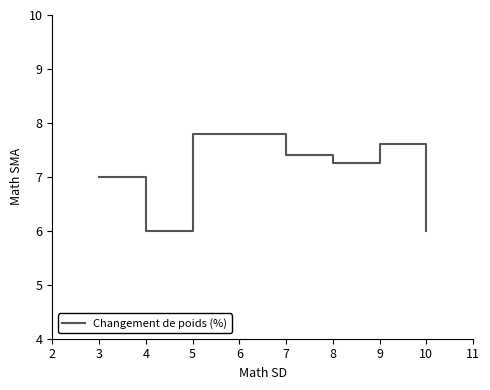

Approximately how many times larger is the value at 7 compared to 5?

0.9